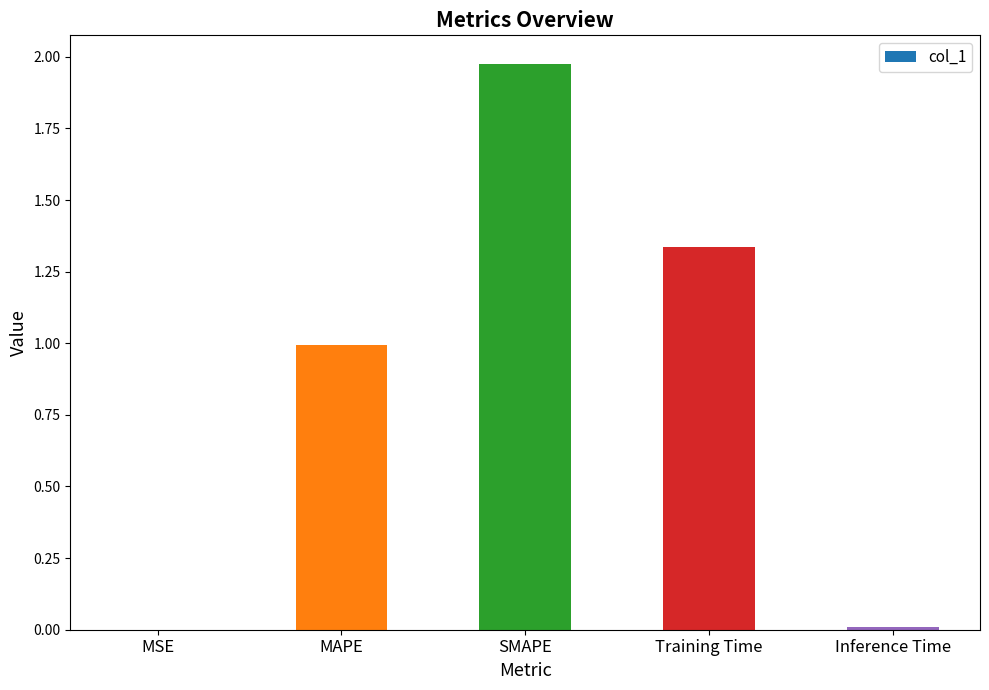

Which has a higher value, SMAPE or Training Time?

SMAPE